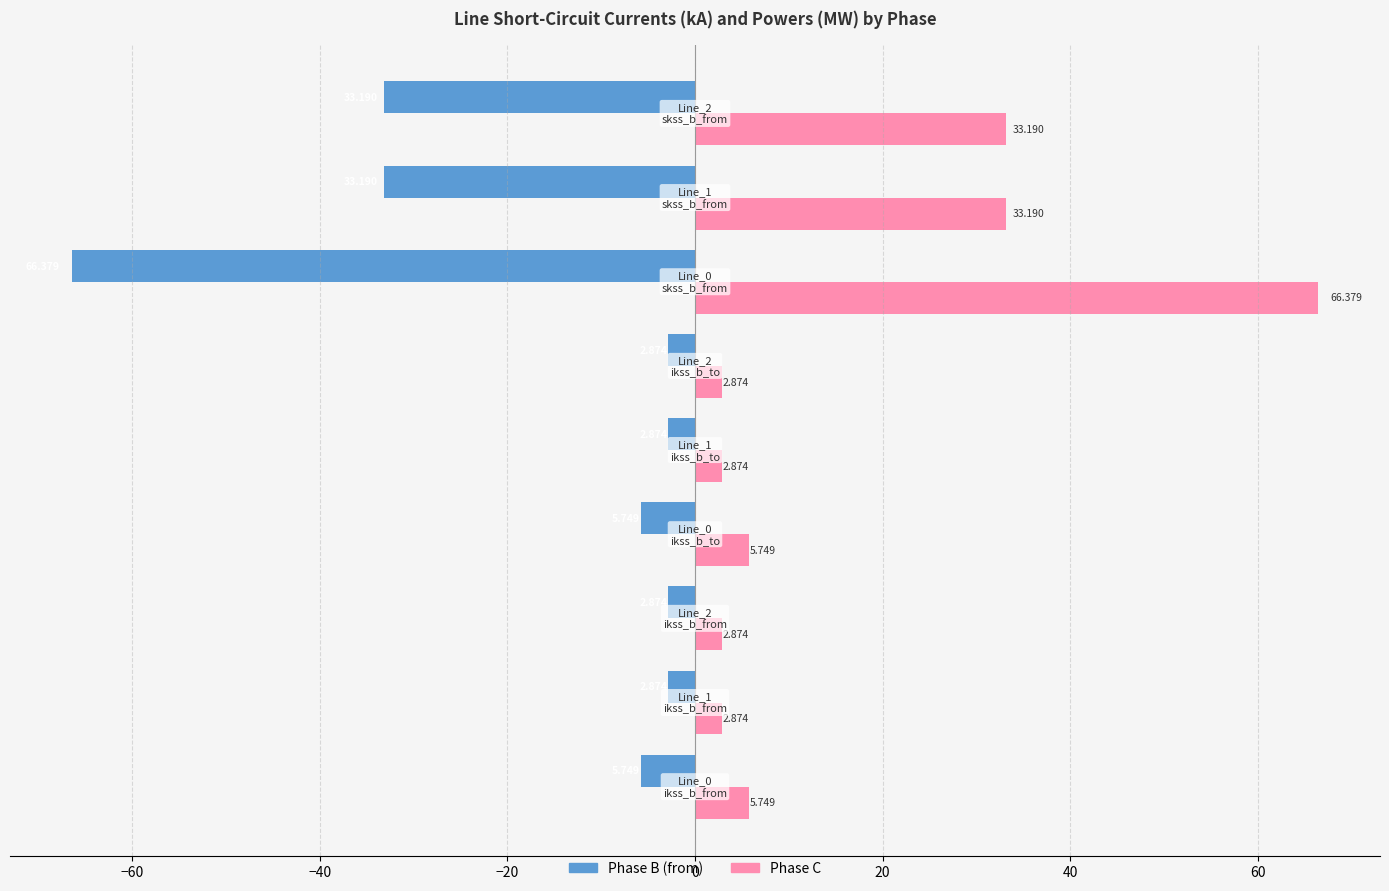

At how many categories does at least one series exceed 19?

3